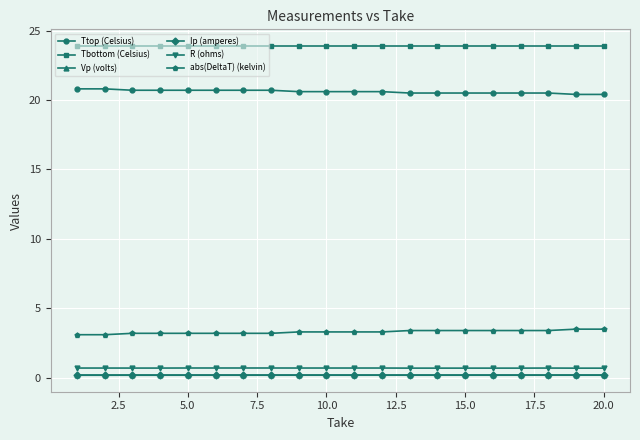

How many data points does each series have?

20